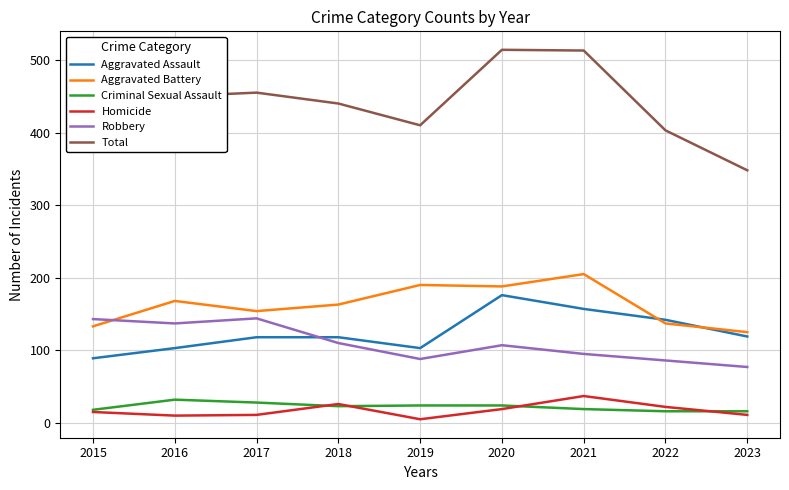

Which series has the largest range (max minus min)?

Total